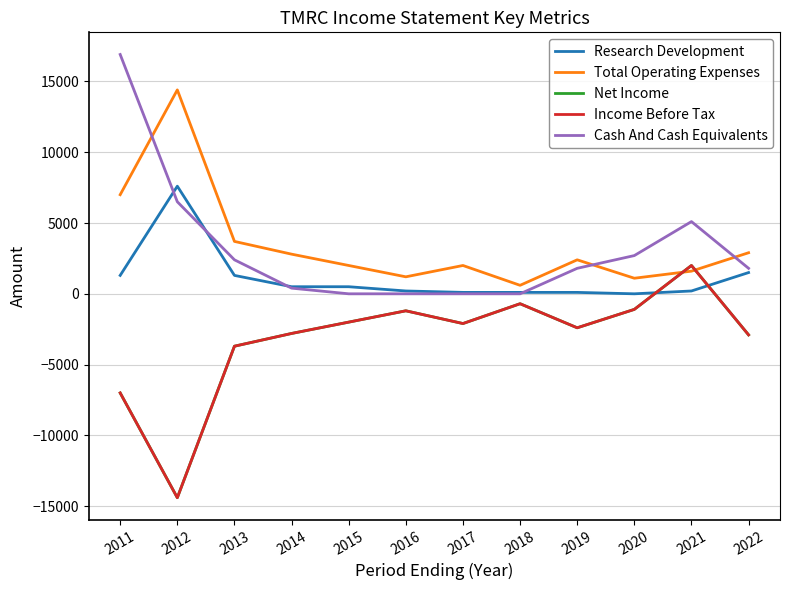

Where is Net Income nearest to the value -6200?

2011